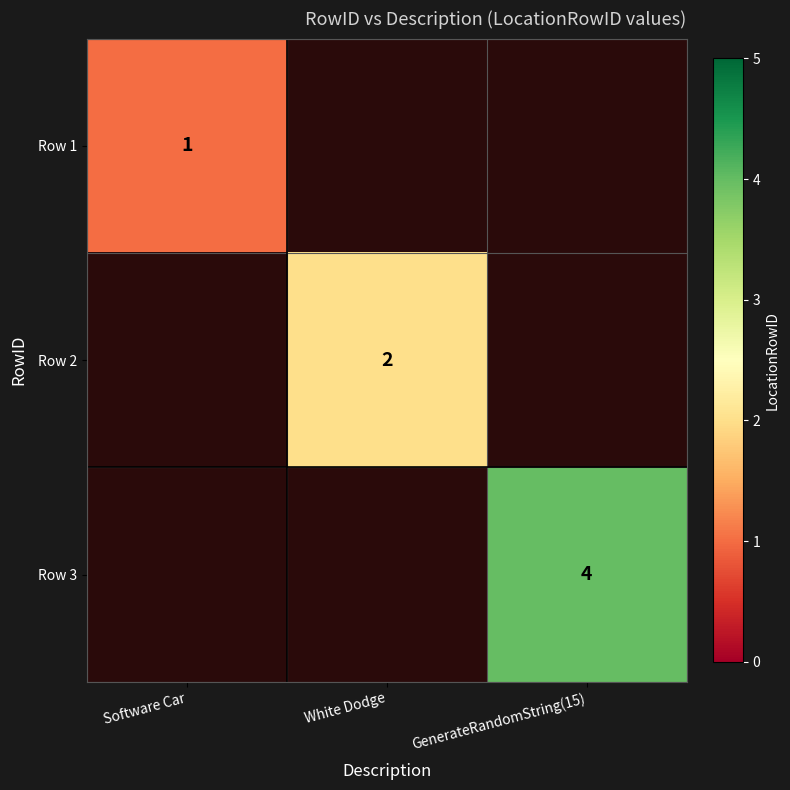

At how many categories does at least one series exceed 2?

1